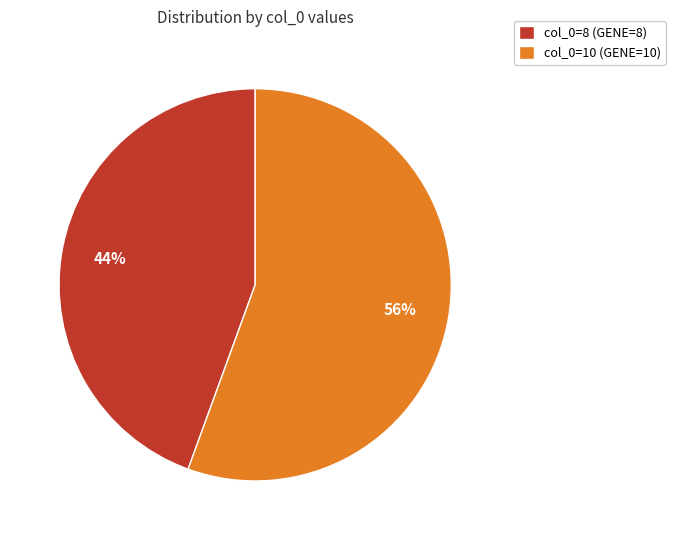

Rank the categories by value from lowest to highest.

col_0=8 (GENE=8), col_0=10 (GENE=10)